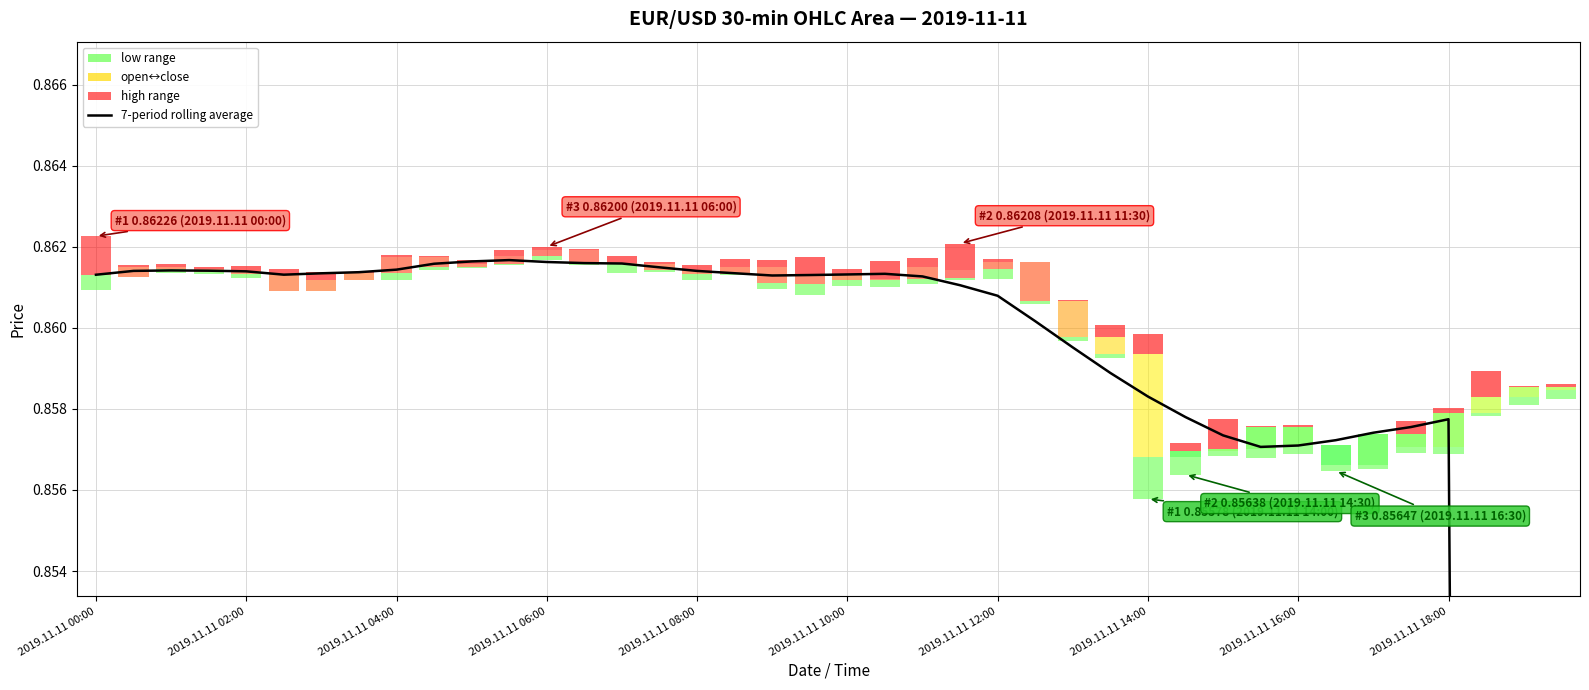

What is the difference between the maximum and minimum values?

0.4